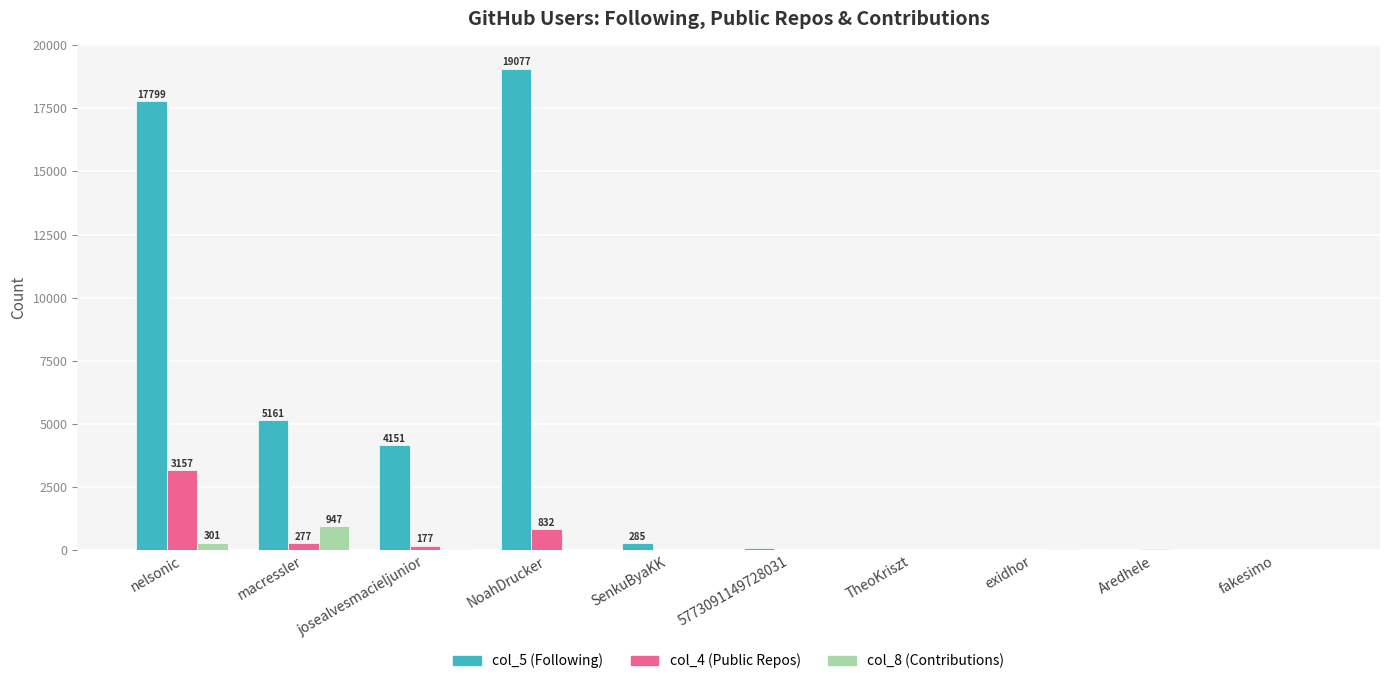

What is the spread (max minus min) of values at SenkuByaKK?

285